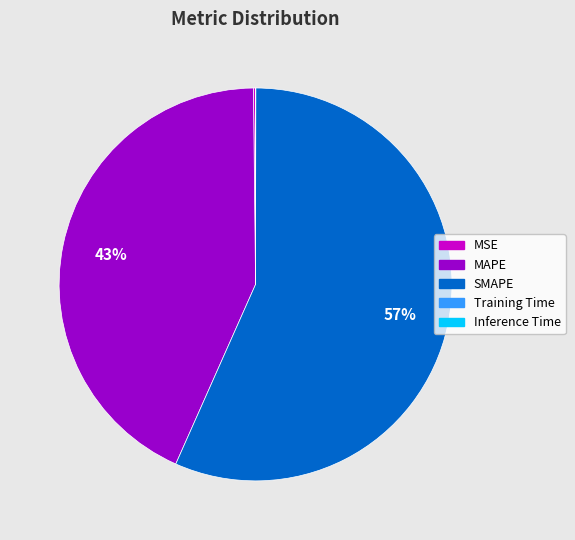

To the nearest percent, what is the combined percentage of MAPE and SMAPE?

100%